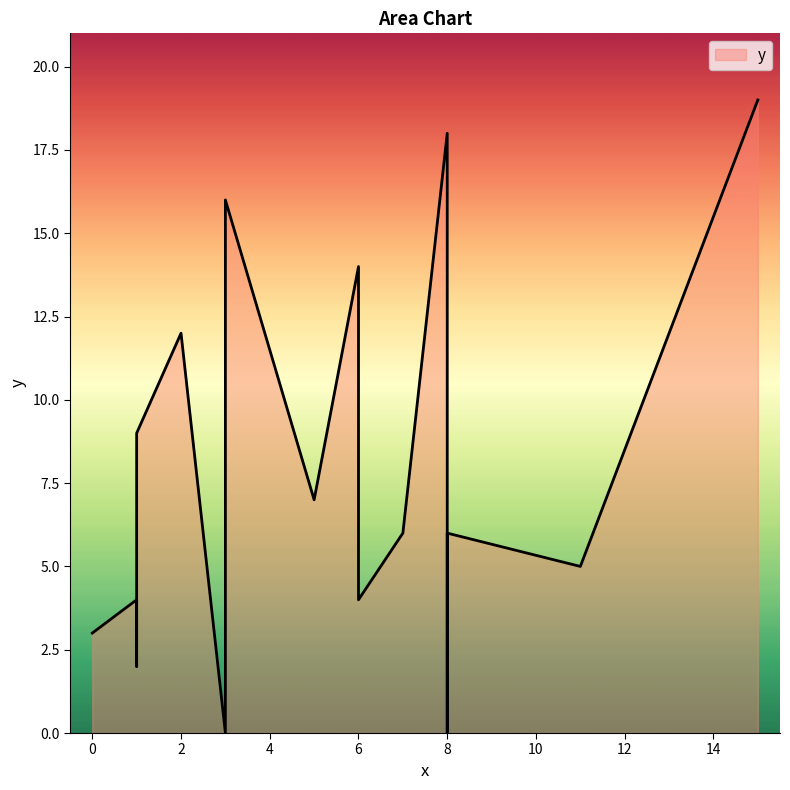

List the labels in order of value, largest first.

15, 8, 3, 6, 2, 6, 1, 5, 7, 6, 8, 3, 11, 1, 6, 0, 1, 3, 8